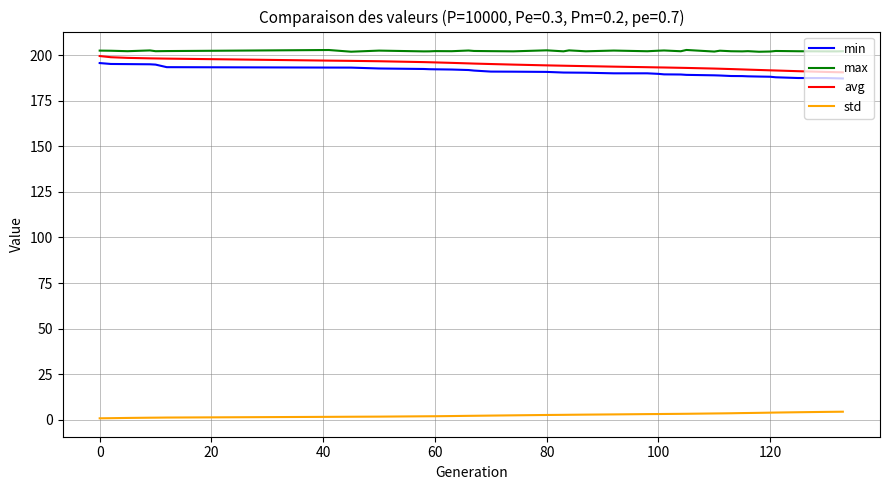

True or false: min and max intersect in this chart.

False